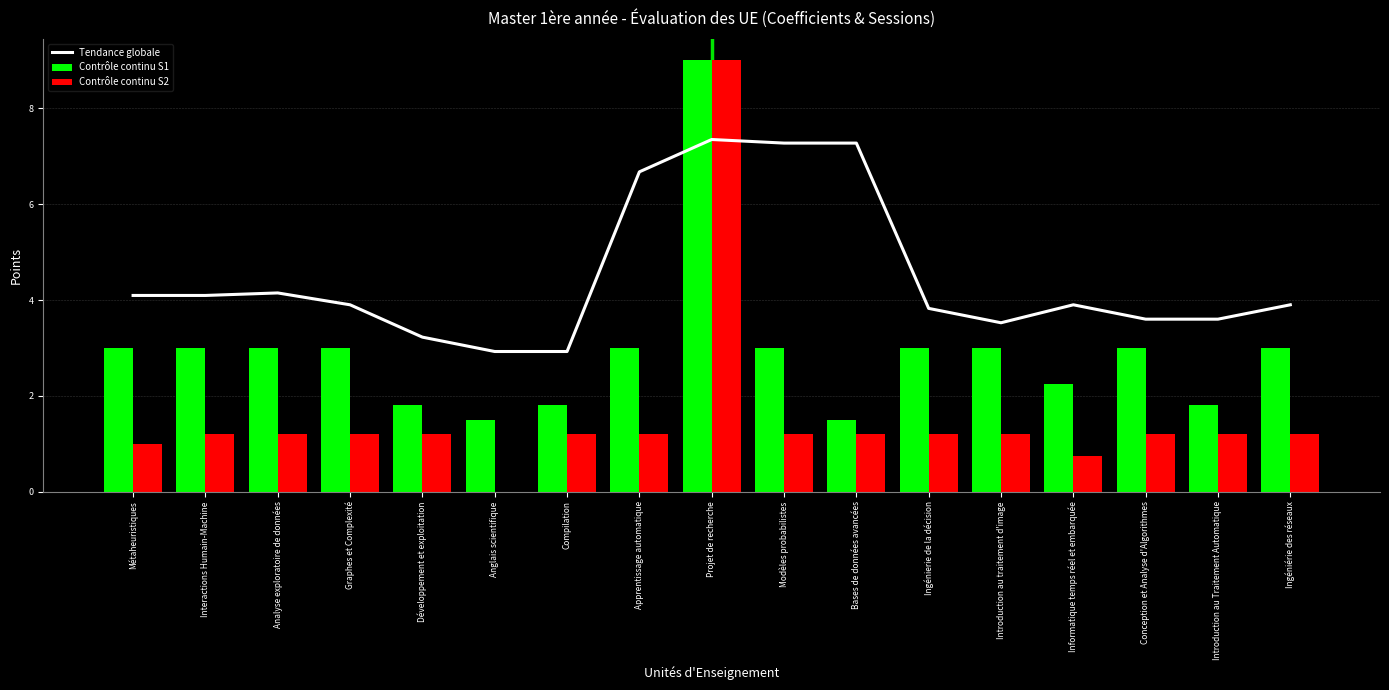

What is the highest value of the Tendance globale series?

7.4